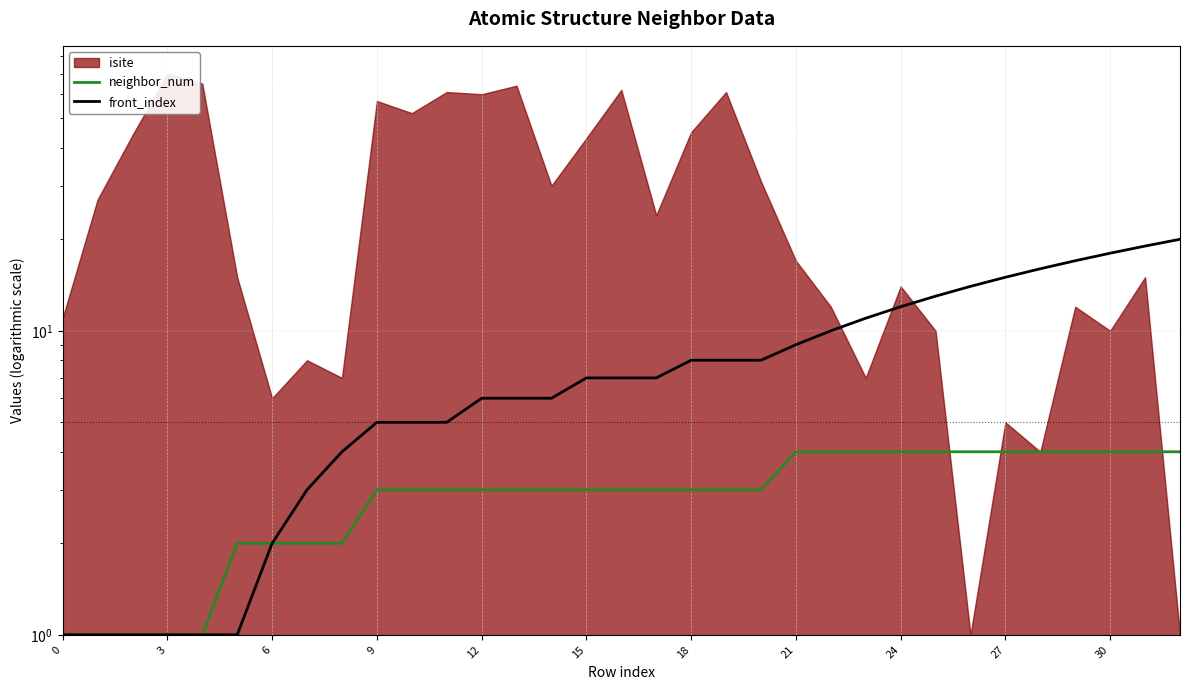

True or false: neighbor_num and front_index cross at least once.

False